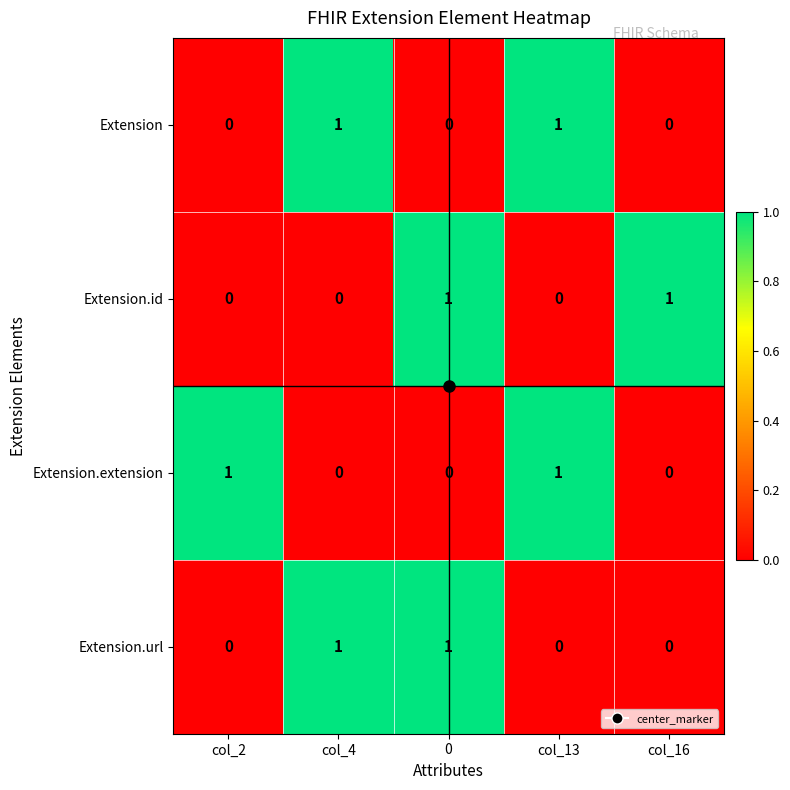

How many Extension.extension values are between 0 and 1?

5